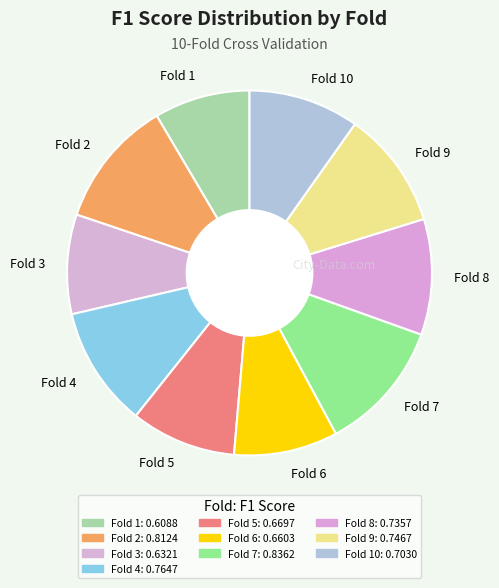

The Fold 8 slice represents 10% of the pie. True or false?

True